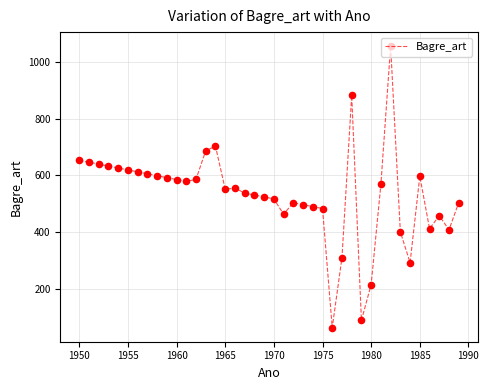

What is the difference between the maximum and minimum values?

990.6